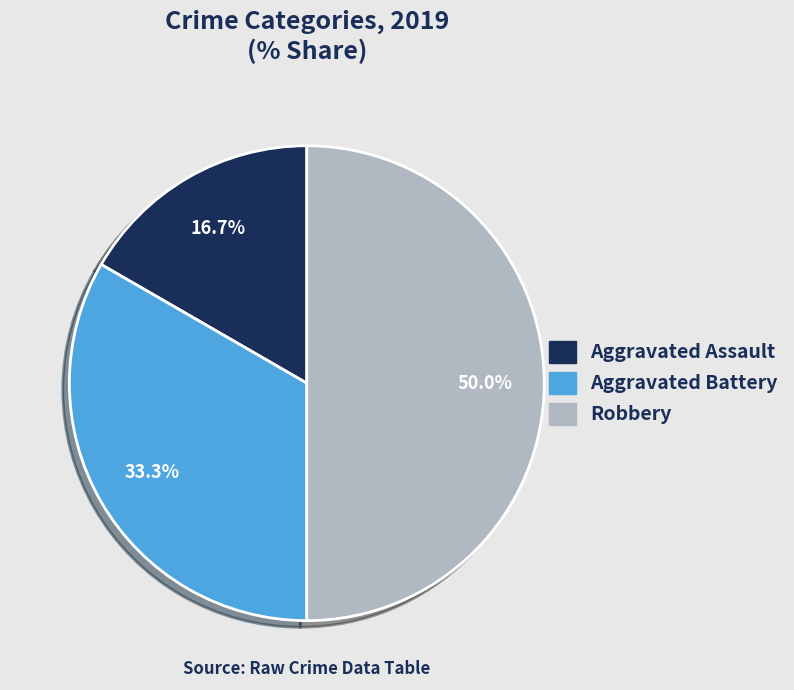

What is the total percentage of Aggravated Battery and Robbery?

83.3%